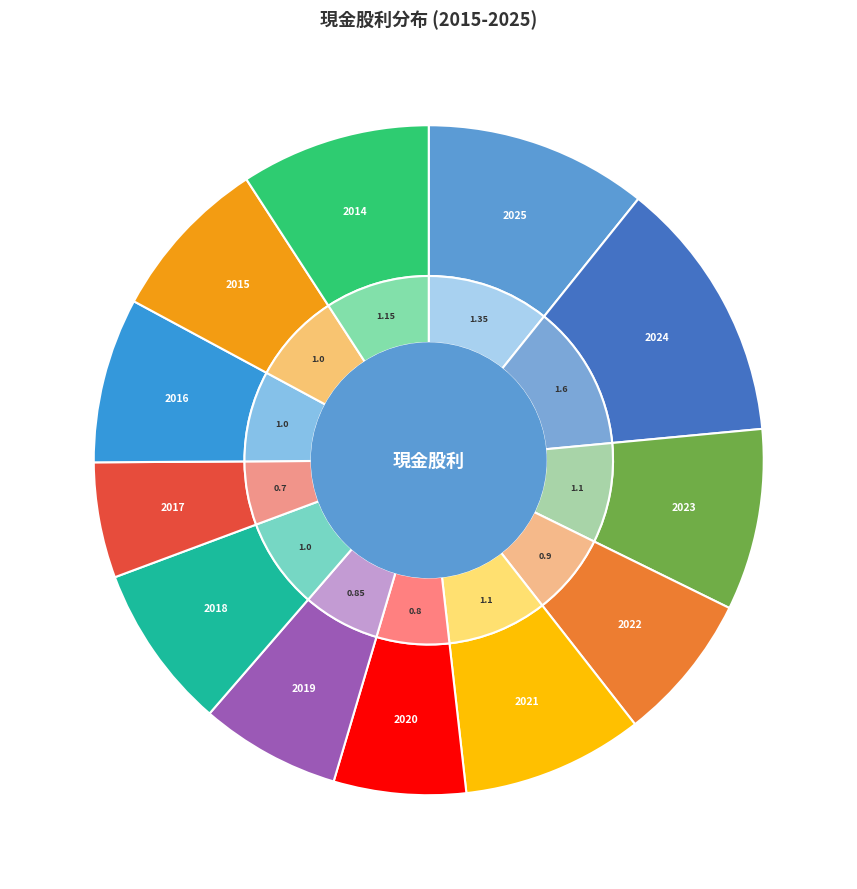

Rank the categories by value from lowest to highest.

2017, 2020, 2019, 2022, 2018, 2016, 2015, 2023, 2021, 2014, 2025, 2024